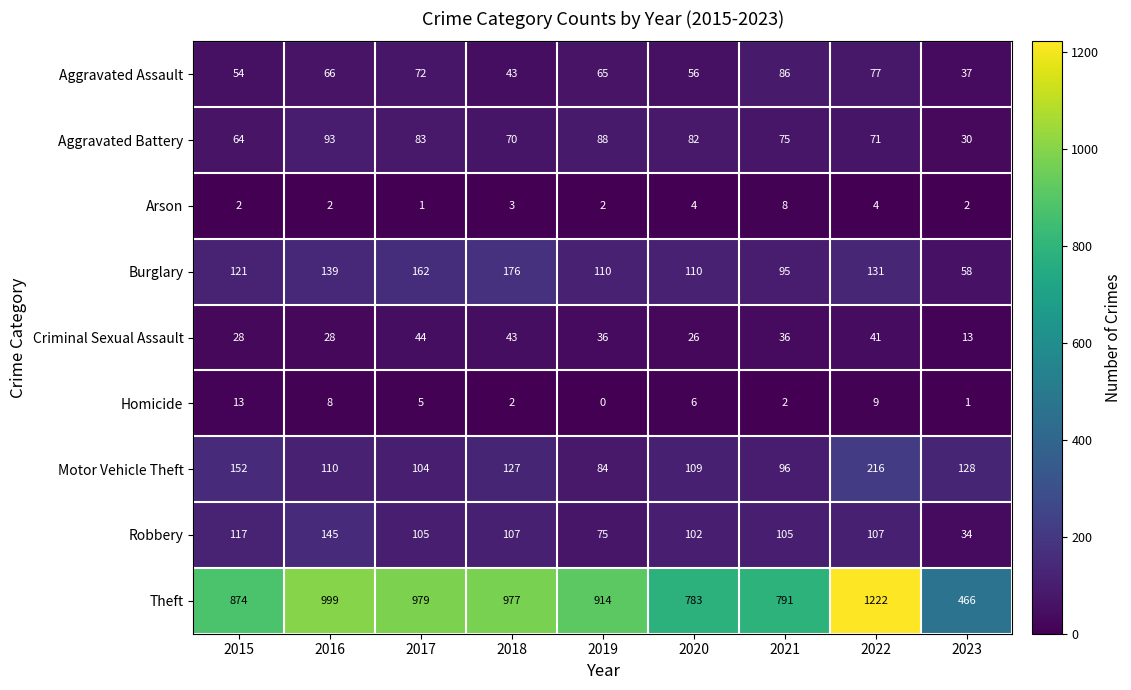

What is the greatest value displayed?

1222